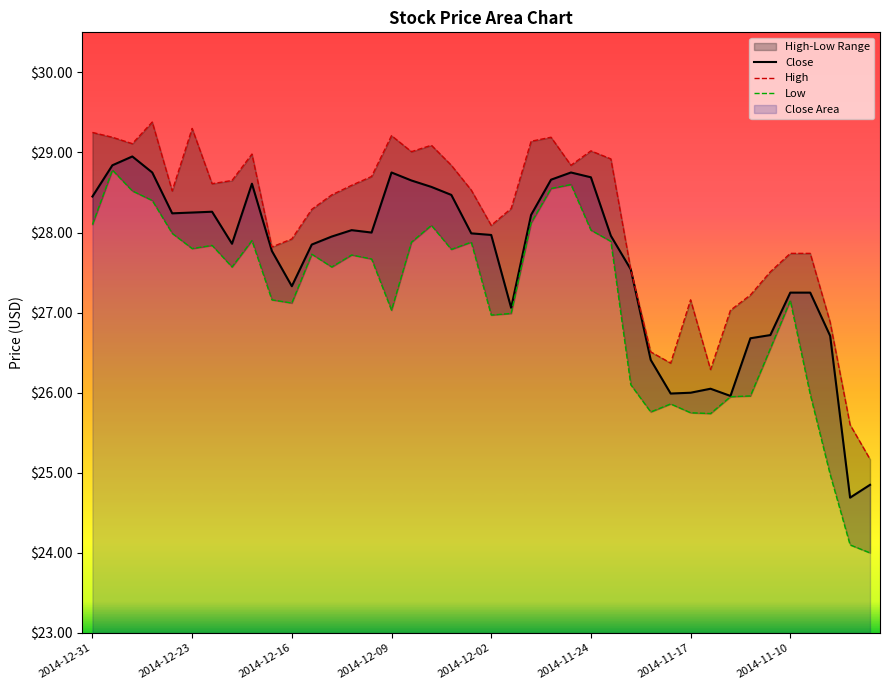

What is the difference between the highest and lowest values at 27?

1.4